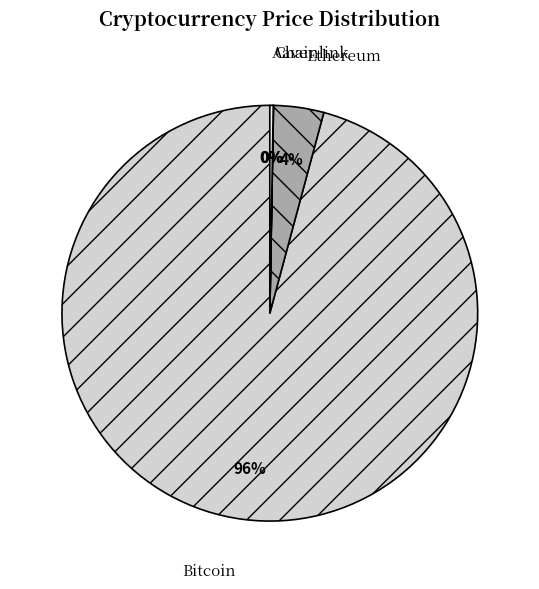

To the nearest percent, what is the difference between the largest and smallest slice percentages?

96%